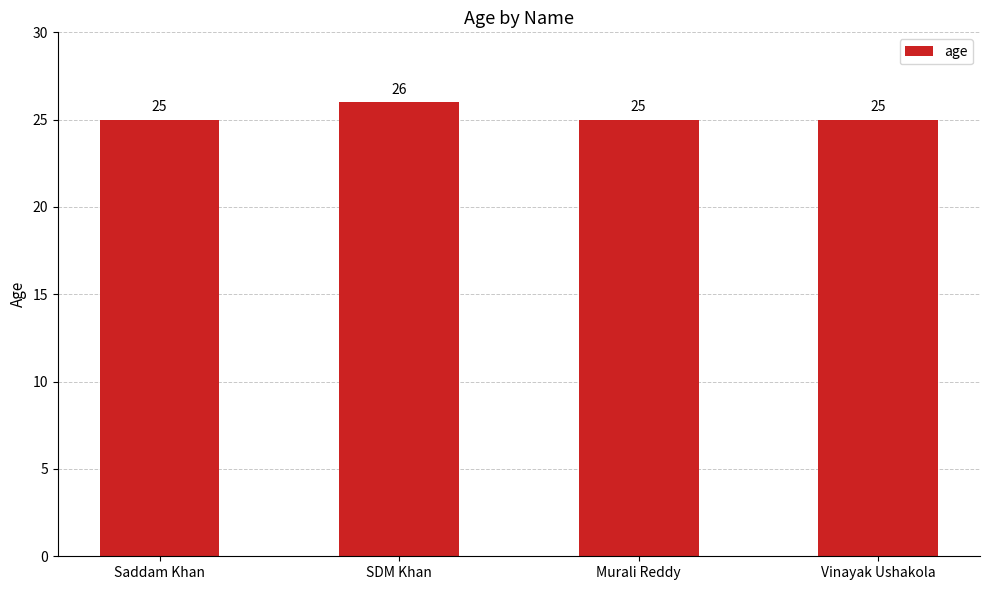

Count the number of data series in this chart.

1